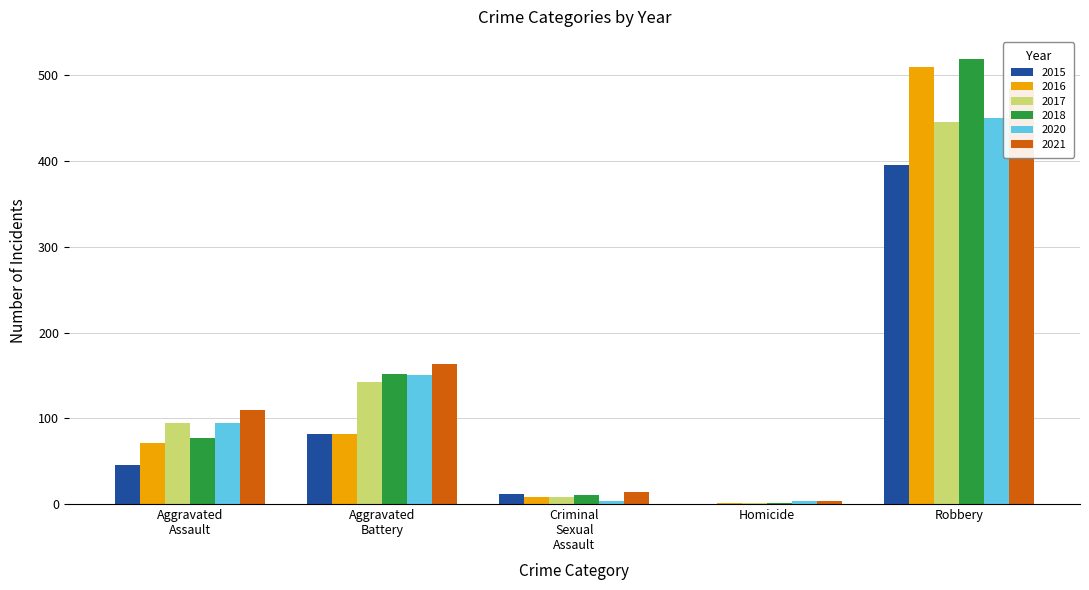

Reading left to right, extract all data points from this chart.

2015: Aggravated Assault=46	Aggravated Battery=82	Criminal Sexual Assault=12	Homicide=0	Robbery=395
2016: Aggravated Assault=71	Aggravated Battery=82	Criminal Sexual Assault=8	Homicide=1	Robbery=510
2017: Aggravated Assault=95	Aggravated Battery=142	Criminal Sexual Assault=8	Homicide=1	Robbery=446
2018: Aggravated Assault=77	Aggravated Battery=152	Criminal Sexual Assault=11	Homicide=1	Robbery=519
2020: Aggravated Assault=94	Aggravated Battery=150	Criminal Sexual Assault=3	Homicide=3	Robbery=450
2021: Aggravated Assault=110	Aggravated Battery=163	Criminal Sexual Assault=14	Homicide=4	Robbery=484